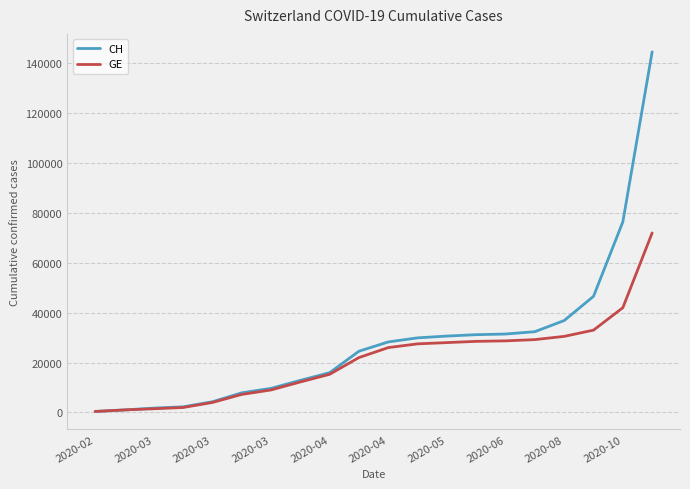

Which series has the largest total across all categories?

CH